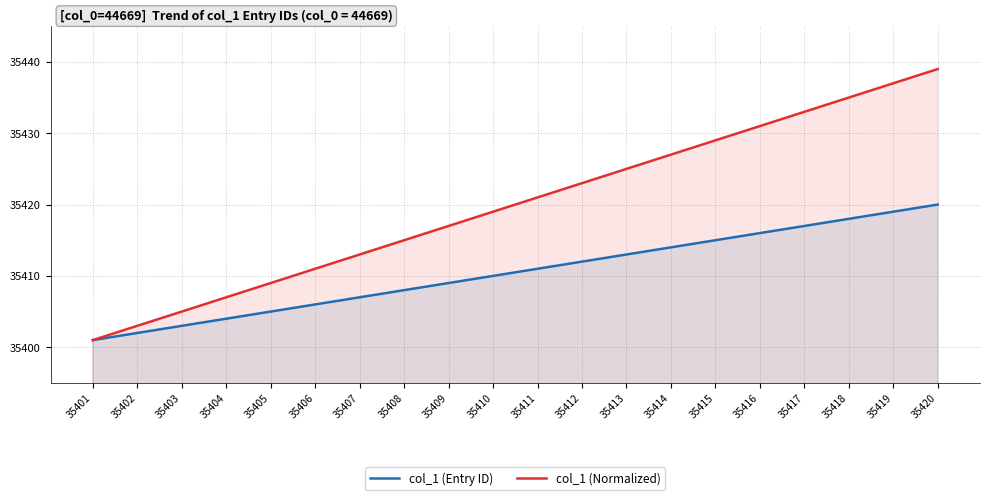

Reading left to right, what are all the values shown in this chart?

col_1 (Entry ID): 35401=35401	35402=35402	35403=35403	35404=35404	35405=35405	35406=35406	35407=35407	35408=35408	35409=35409	35410=35410	35411=35411	35412=35412	35413=35413	35414=35414	35415=35415	35416=35416	35417=35417	35418=35418	35419=35419	35420=35420
col_1 (Normalized): 35401=35401	35402=35403	35403=35405	35404=35407	35405=35409	35406=35411	35407=35413	35408=35415	35409=35417	35410=35419	35411=35421	35412=35423	35413=35425	35414=35427	35415=35429	35416=35431	35417=35433	35418=35435	35419=35437	35420=35439